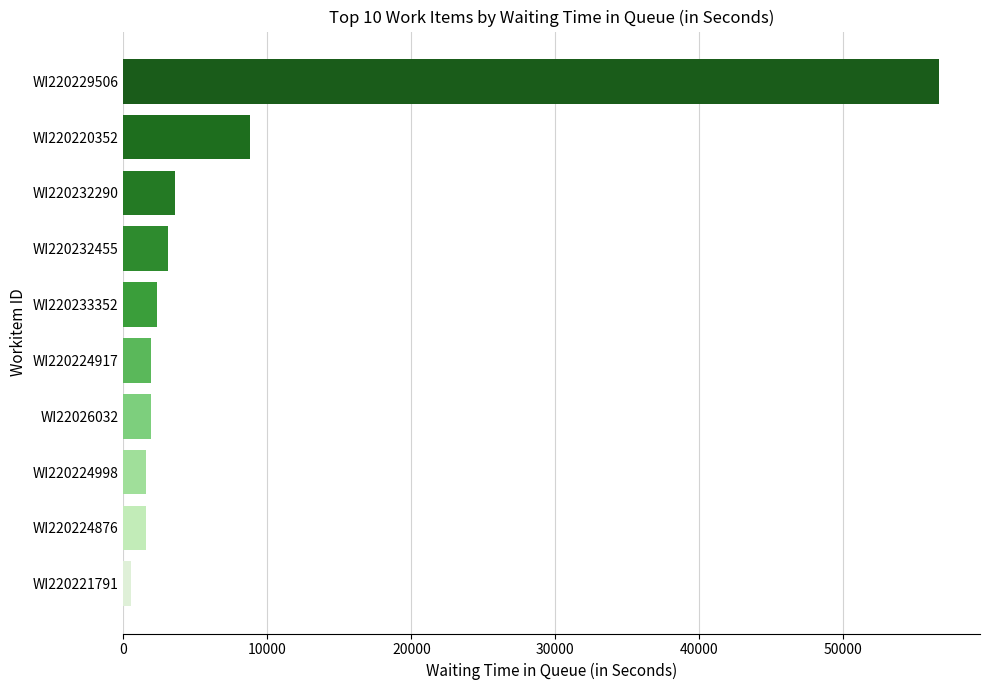

What is the average value?

8204